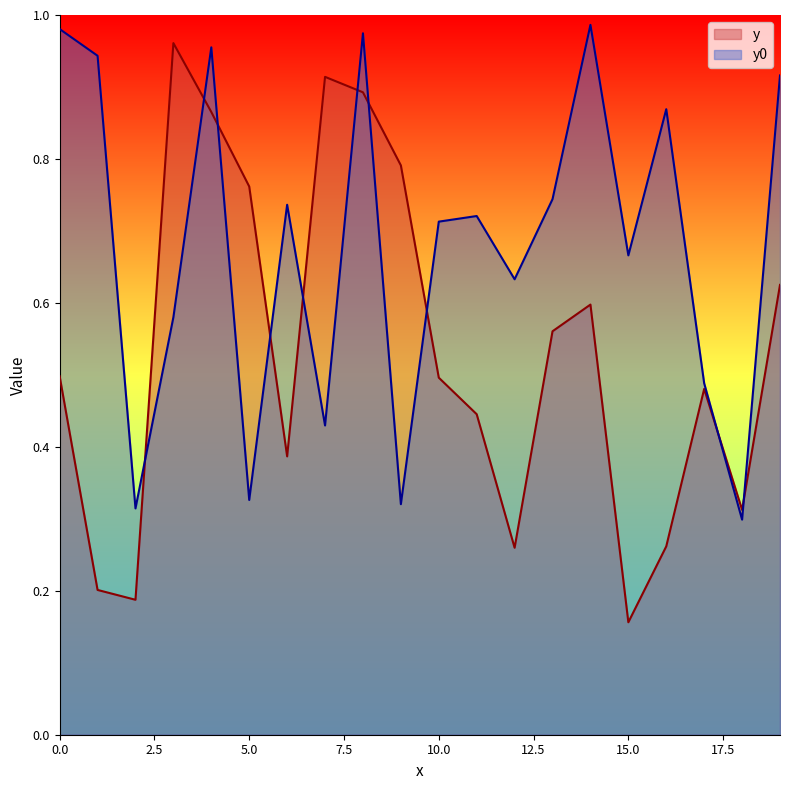

Which series has the largest range (max minus min)?

y